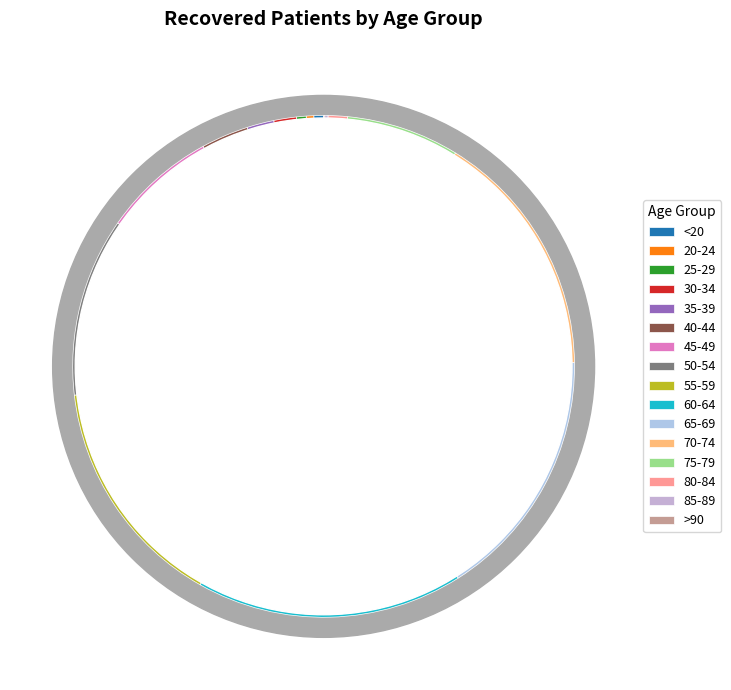

Rank the categories by value from highest to lowest.

60-64, 65-69, 70-74, 55-59, 50-54, 45-49, 75-79, 40-44, 35-39, 30-34, 80-84, <20, 25-29, 20-24, 85-89, >90